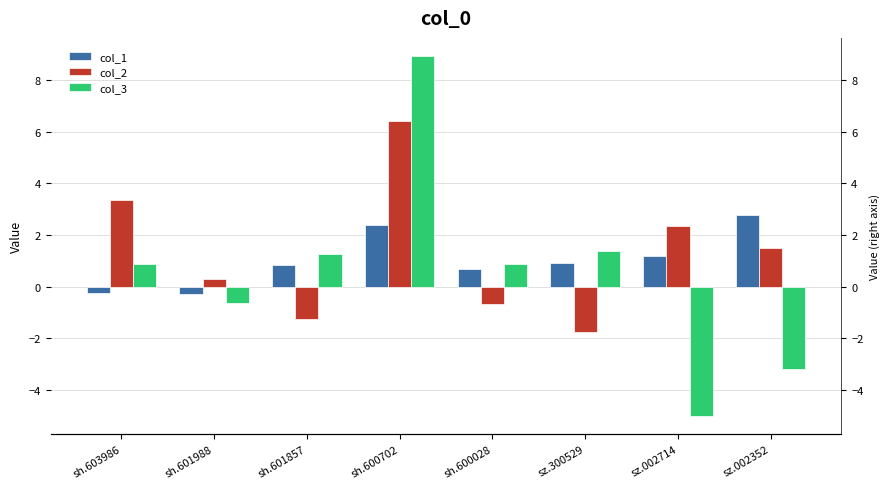

How many categories are shown in the chart?

8